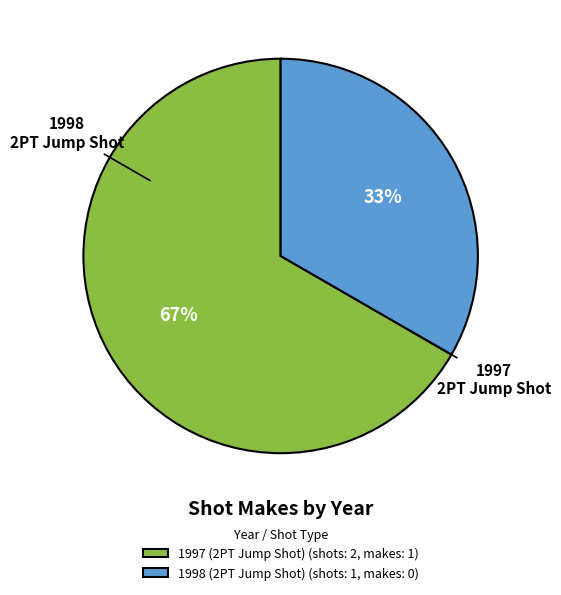

Which has a higher value, 1997 (2PT Jump Shot) (shots: 2, makes: 1) or 1998 (2PT Jump Shot) (shots: 1, makes: 0)?

1997 (2PT Jump Shot) (shots: 2, makes: 1)